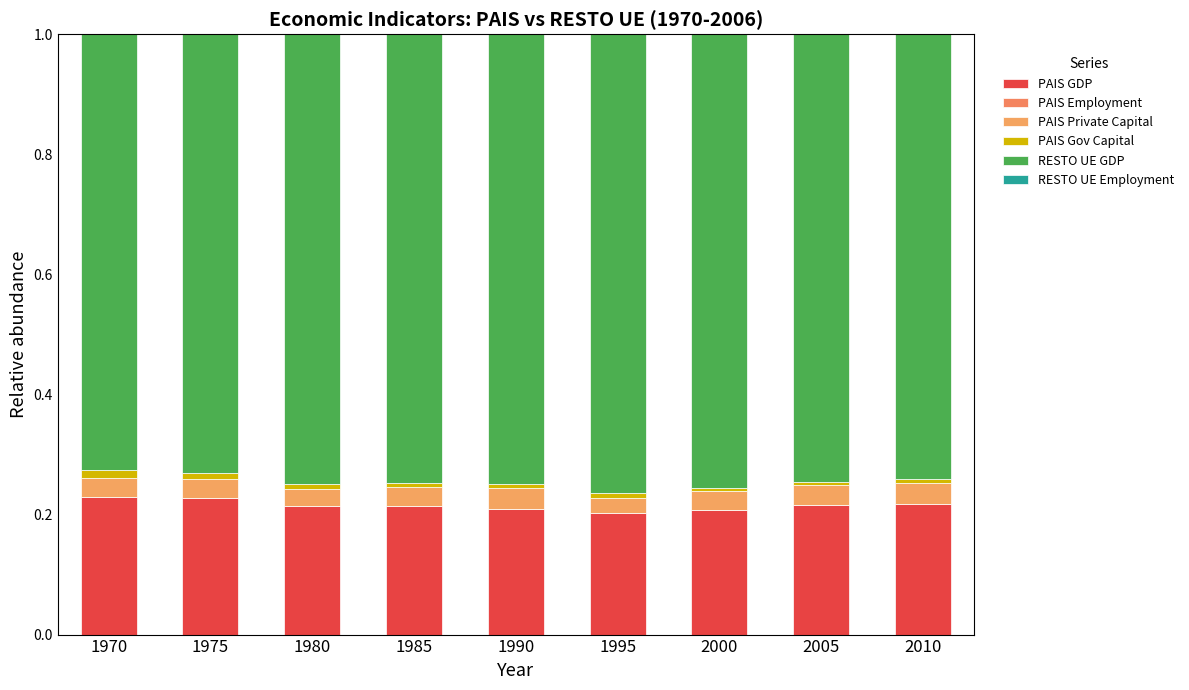

Rank the series at 1985 from lowest to highest value.

PAIS Employment, RESTO UE Employment, PAIS Gov Capital, PAIS Private Capital, PAIS GDP, RESTO UE GDP